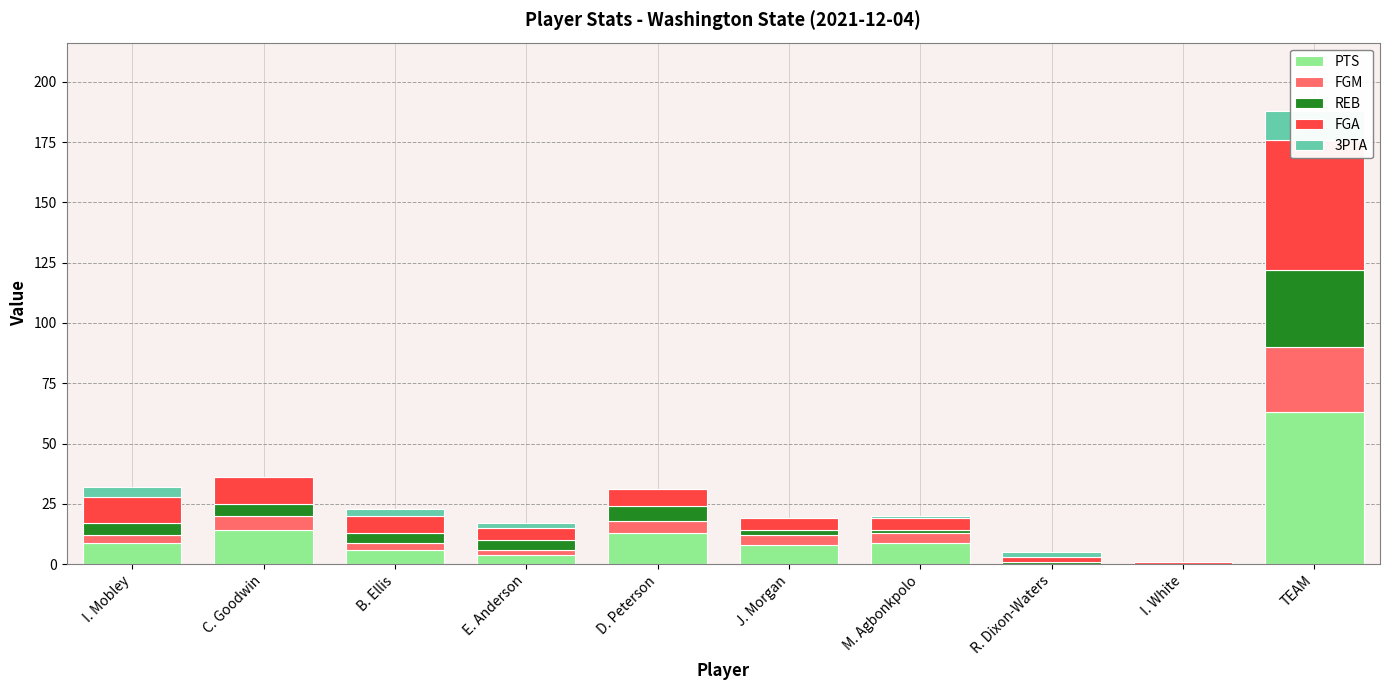

Is the value of FGA at M. Agbonkpolo greater than the value of FGM at TEAM?

No